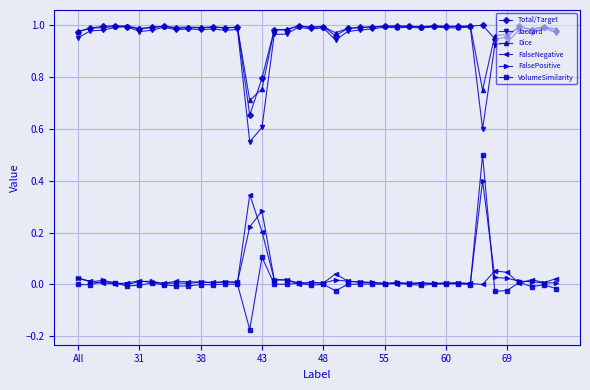

How many series are shown in this chart?

6